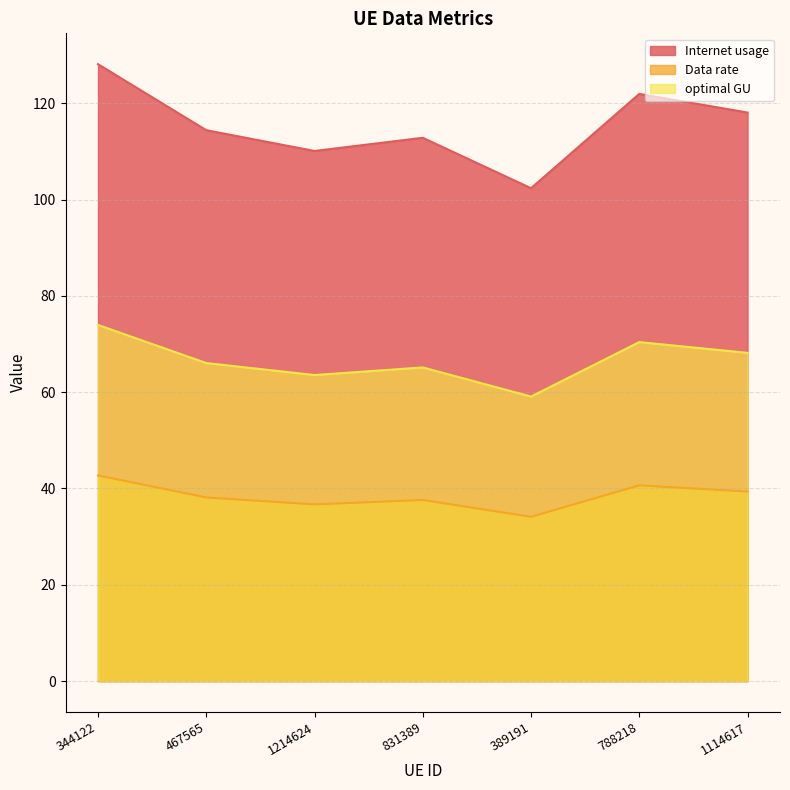

True or false: optimal GU and Data rate cross at least once.

False